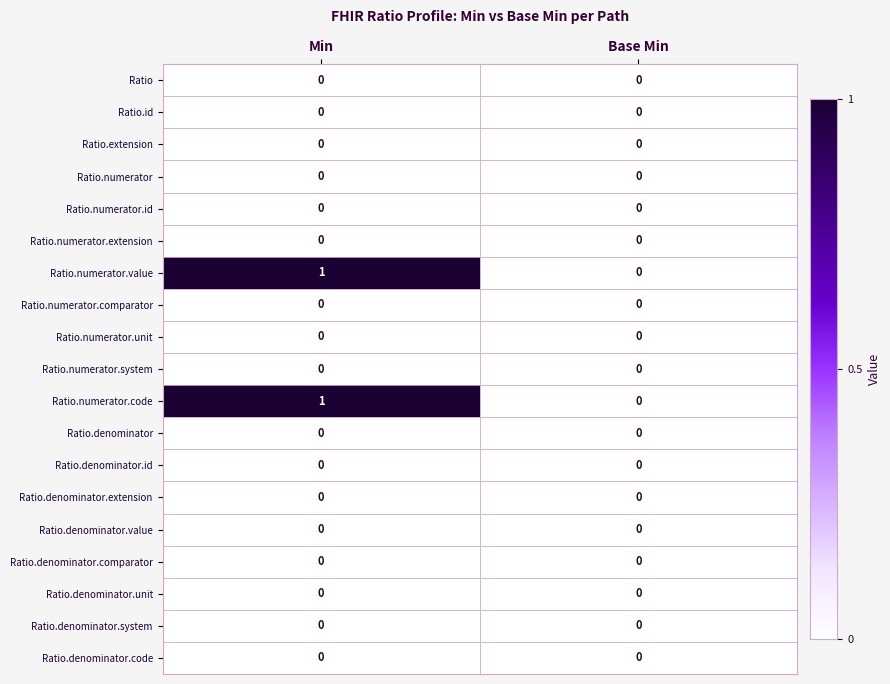

The Ratio.numerator.value series shows 1 at Min. True or false?

True